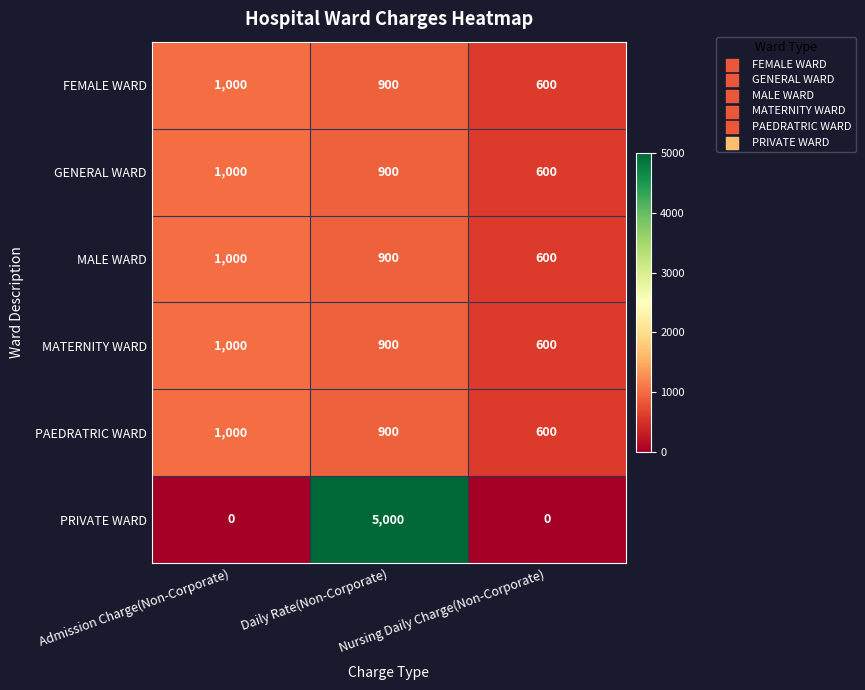

What is the average value of the PRIVATE WARD series?

1667